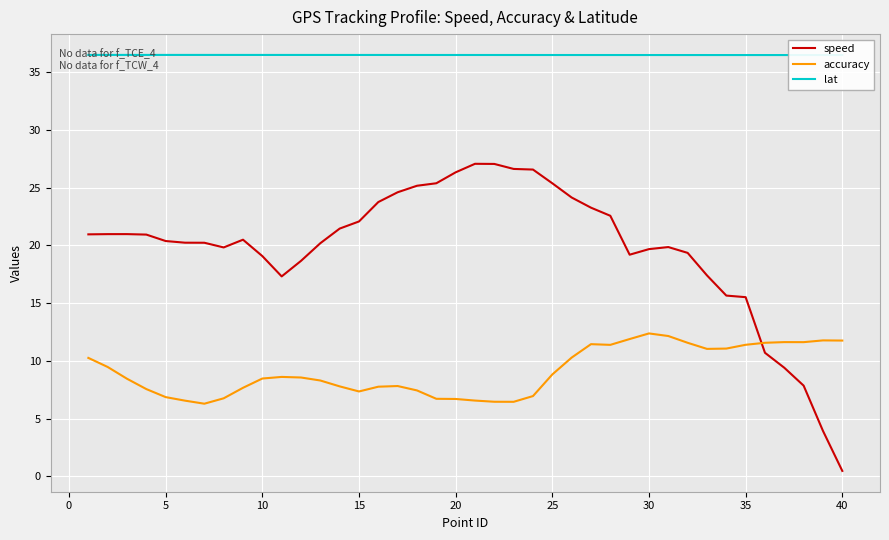

Rank the series at 35 from lowest to highest value.

accuracy, speed, lat